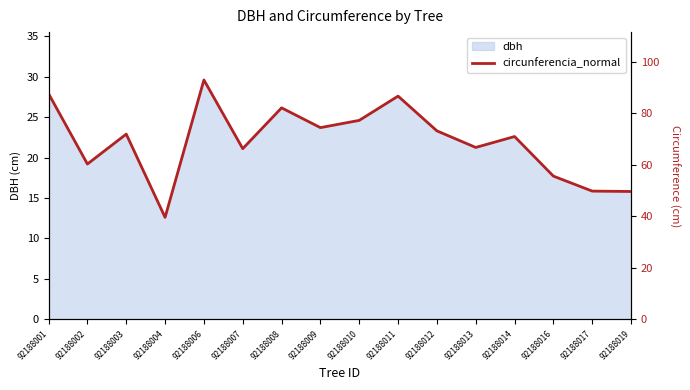

List the labels in order of value, smallest first.

92188004, 92188019, 92188017, 92188016, 92188002, 92188007, 92188013, 92188014, 92188003, 92188012, 92188009, 92188010, 92188008, 92188011, 92188001, 92188006